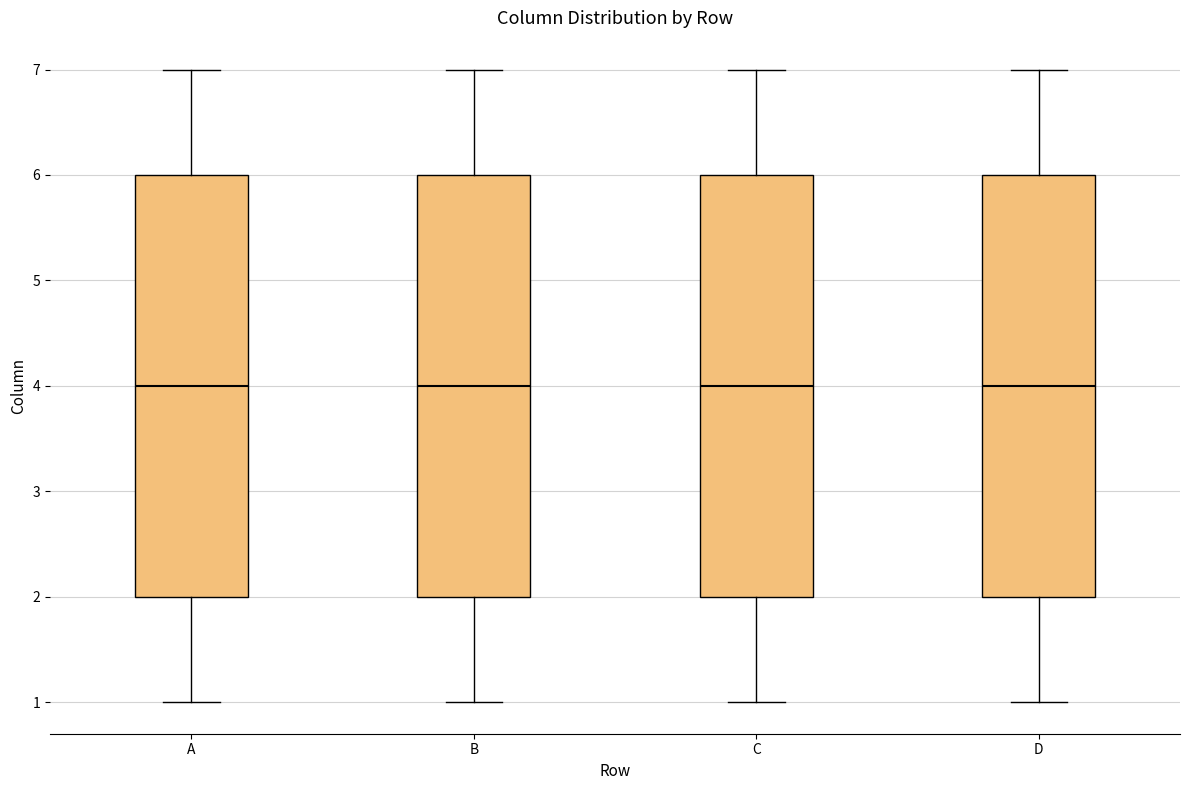

Reading left to right, transcribe this box plot: for each box, give where its median line is, the range the box spans, and where its two whiskers end, as read against the y-axis. The values are not printed on the chart, so give them approximately, as read against the axis.

A: median 4, box 2 to 6, whiskers 1 to 7
B: median 4, box 2 to 6, whiskers 1 to 7
C: median 4, box 2 to 6, whiskers 1 to 7
D: median 4, box 2 to 6, whiskers 1 to 7